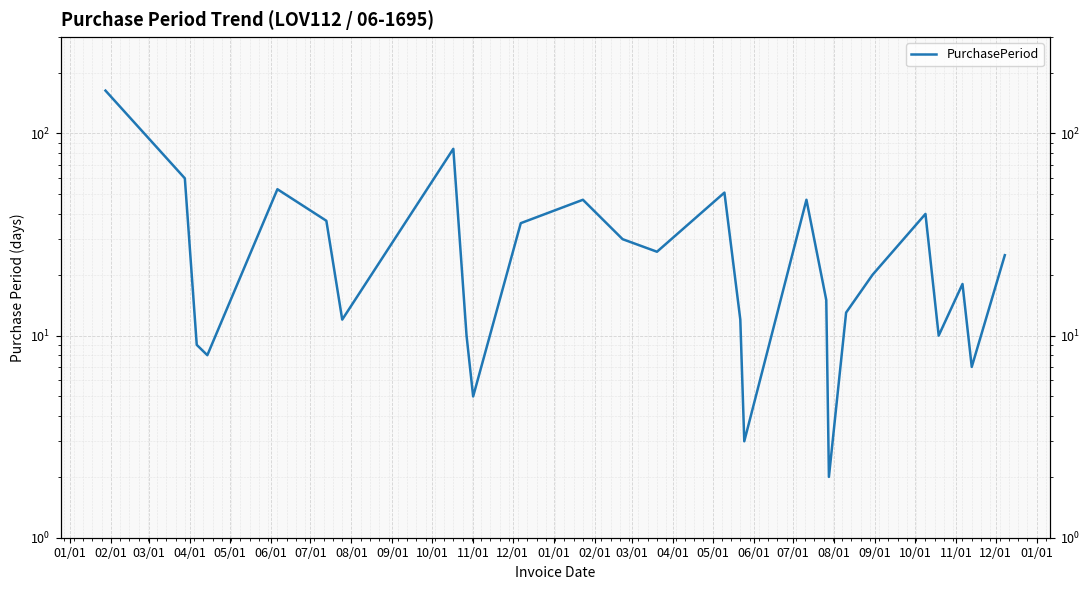

What is the value of the 9th point from the left?

10